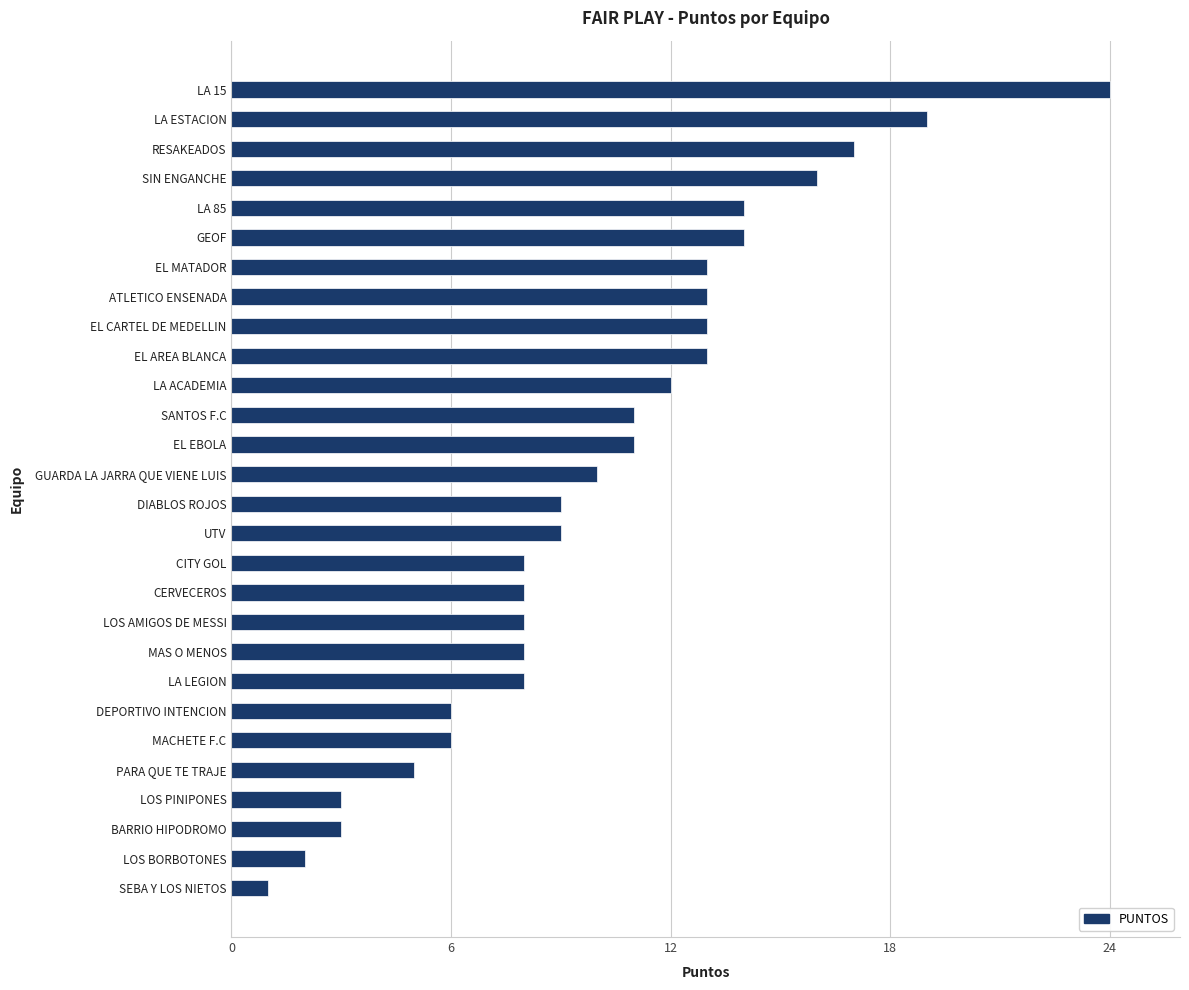

Which category has the highest value across all series?

LA 15